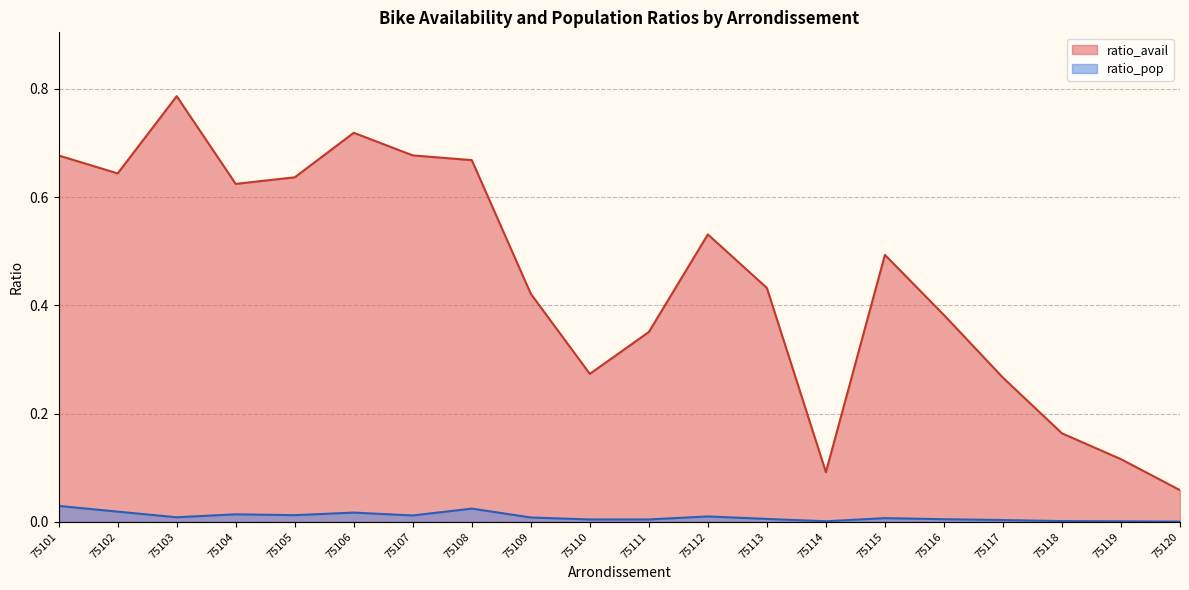

How many lines are shown in the chart?

2